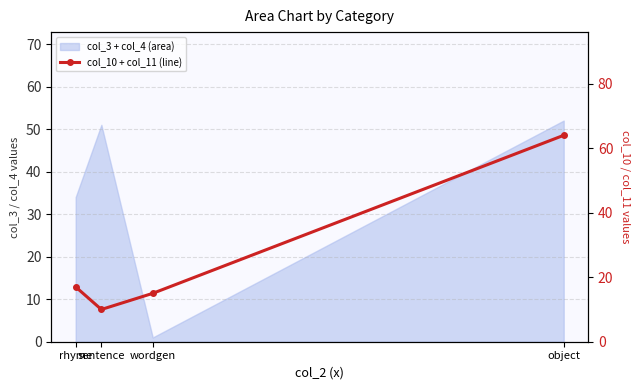

Which label corresponds to the largest value in the chart?

object